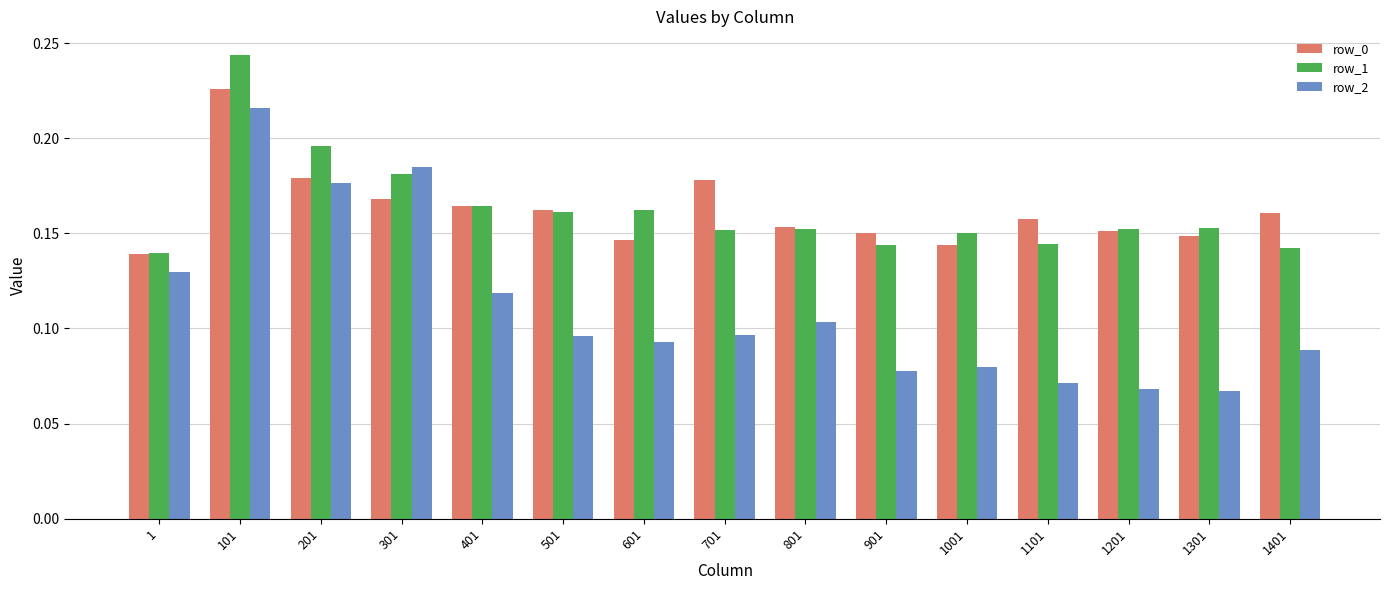

What is the total value across all series at 1101?

0.4